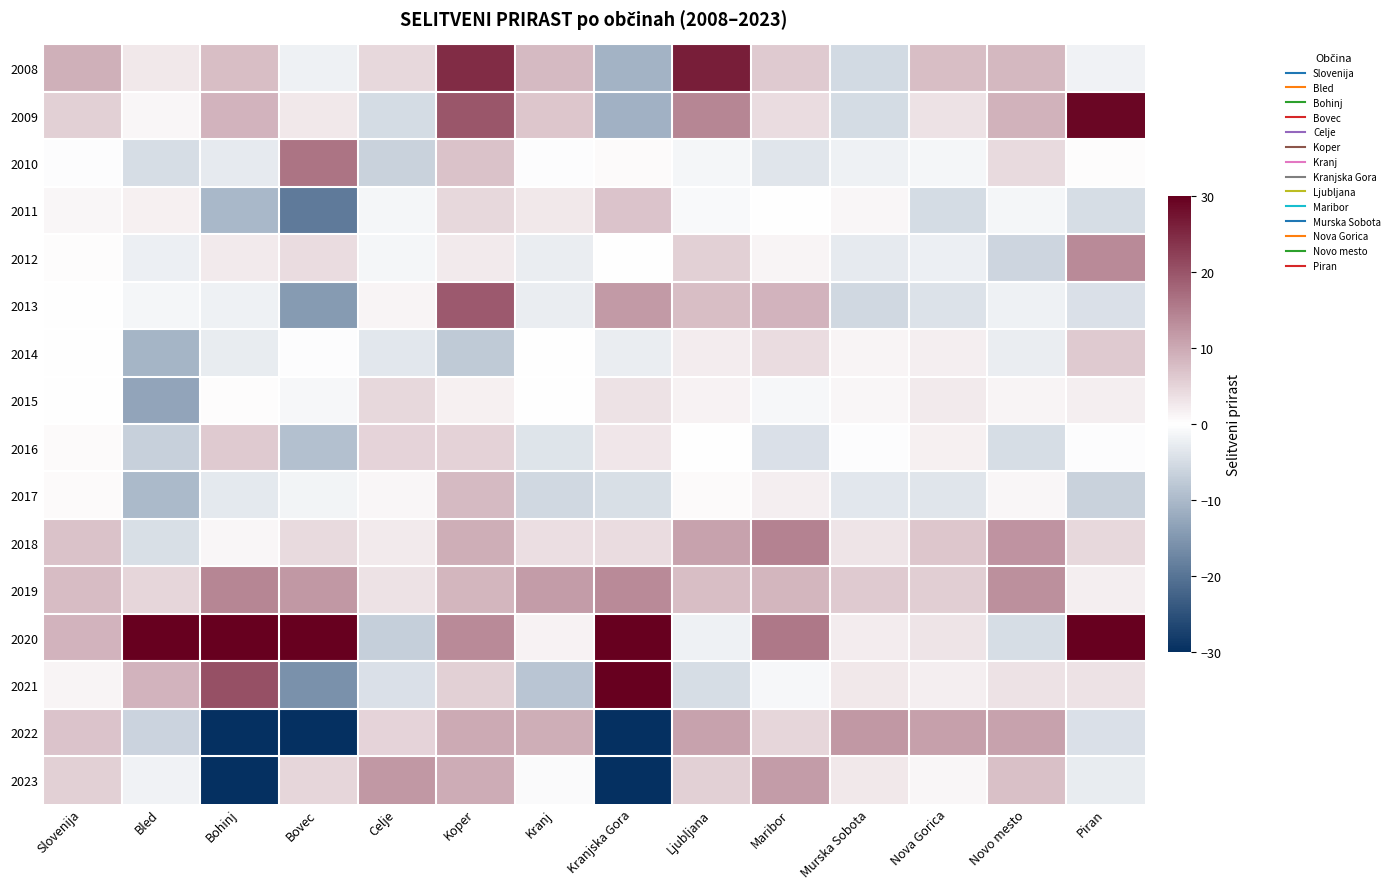

Rank the series at Kranj from highest to lowest value.

2019, 2022, 2008, 2009, 2018, 2011, 2020, 2014, 2015, 2010, 2023, 2012, 2013, 2016, 2017, 2021